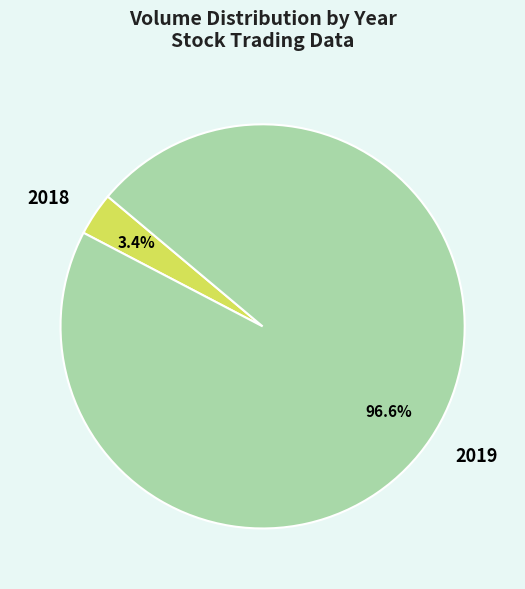

To the nearest percent, what is the difference between the largest and smallest slice percentages?

93%